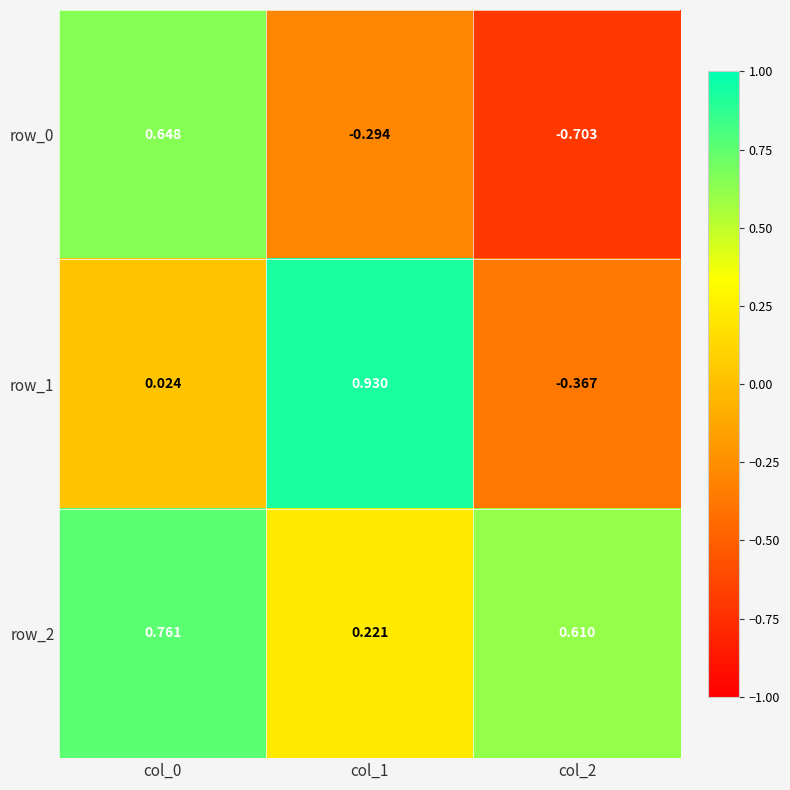

How many values in the row_1 series are below 0?

1